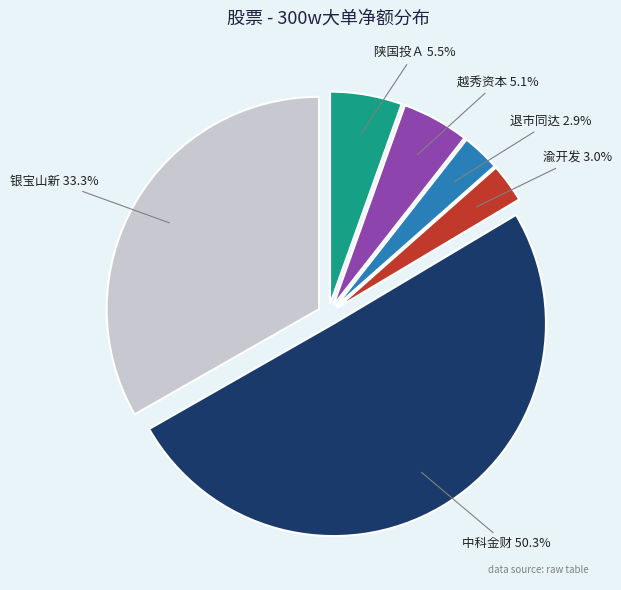

The 银宝山新 slice represents 33% of the pie. True or false?

True